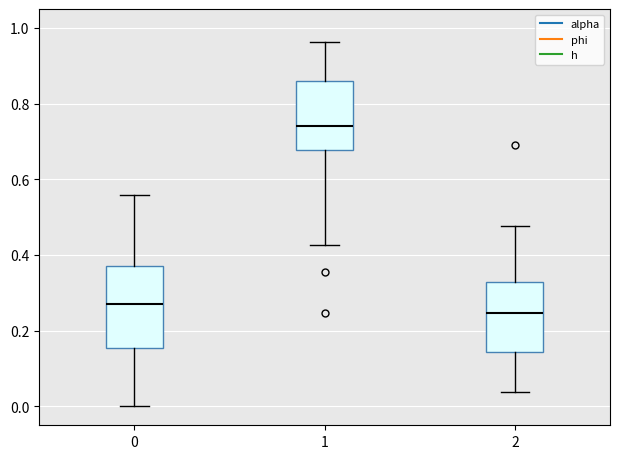

Where does the upper whisker of the box at x = 2 end on the y-axis? The values are not printed on the chart, so give them approximately, as read against the axis.

0.48